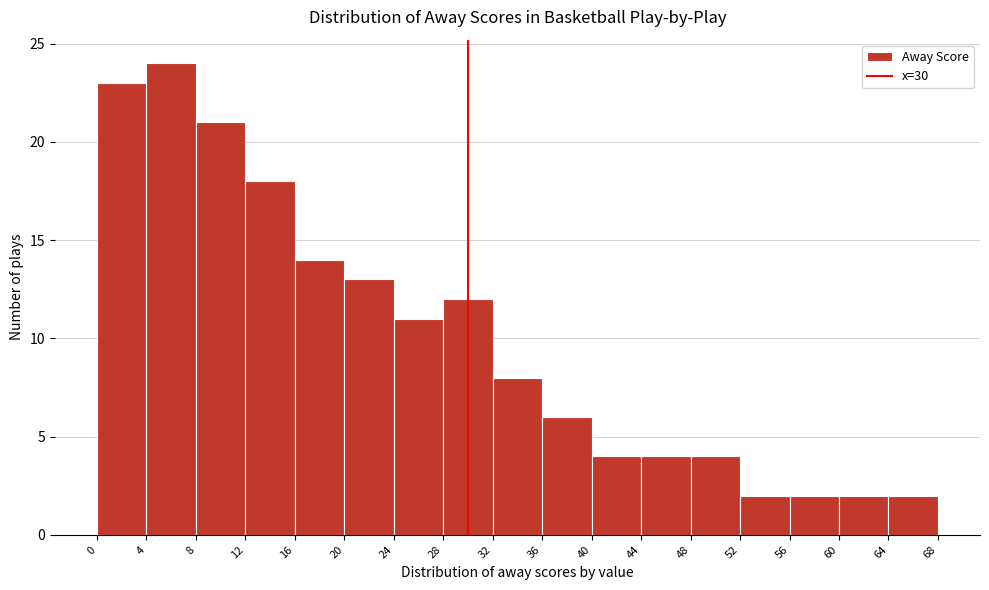

Reading left to right, transcribe this chart: for each bar, give the range it covers on the x-axis and its height. The values are not printed on the chart, so give them approximately, as read against the axis.

0 to 4: 23
4 to 8: 24
8 to 12: 21
12 to 16: 18
16 to 20: 14
20 to 24: 13
24 to 28: 11
28 to 32: 12
32 to 36: 8
36 to 40: 6
40 to 44: 4
44 to 48: 4
48 to 52: 4
52 to 56: 2
56 to 60: 2
60 to 64: 2
64 to 68: 2